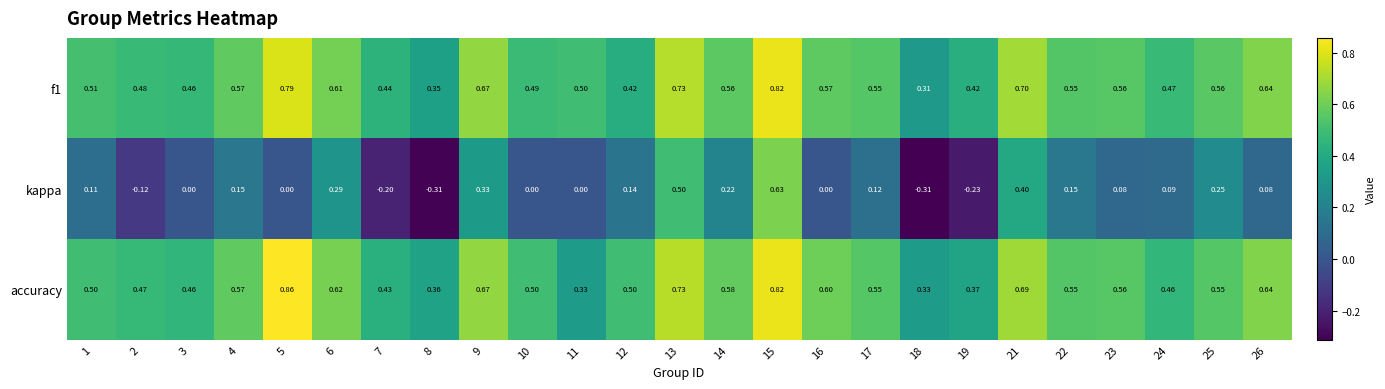

Is the value of kappa at 22 greater than the value of f1 at 1?

No